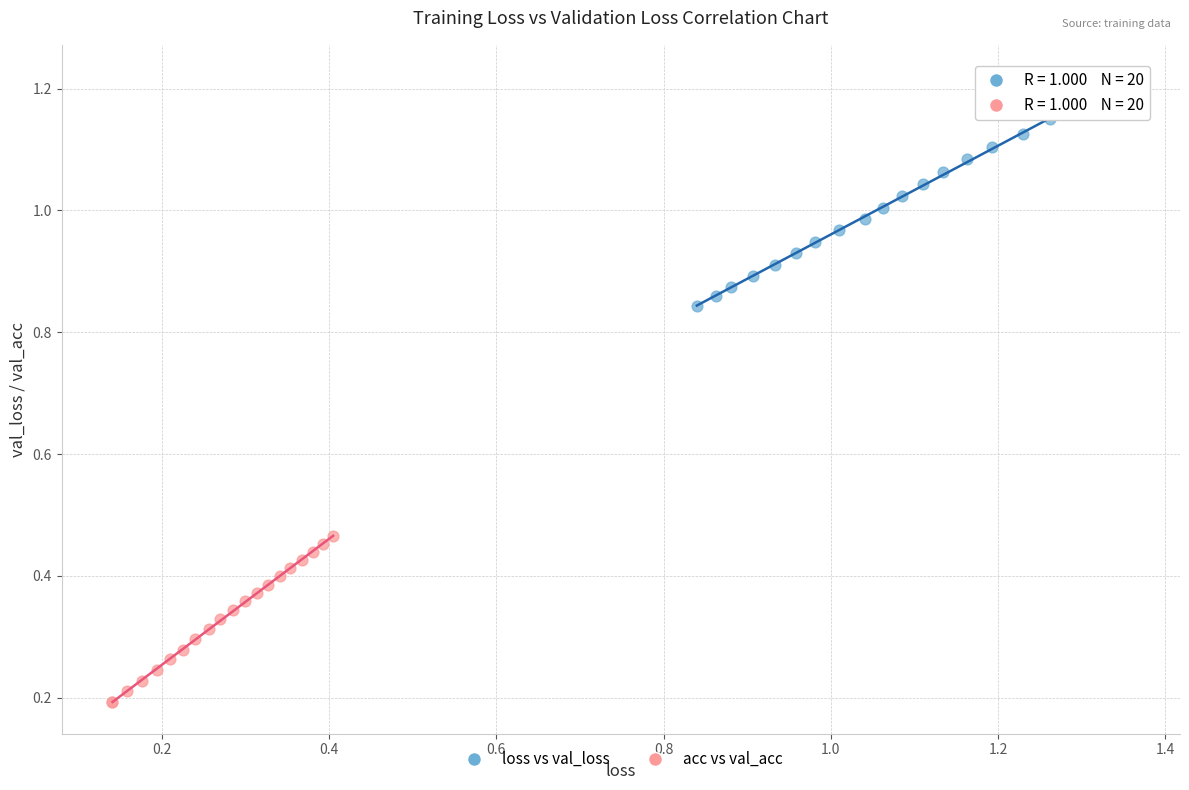

Which series reaches the minimum Y coordinate?

acc vs val_acc